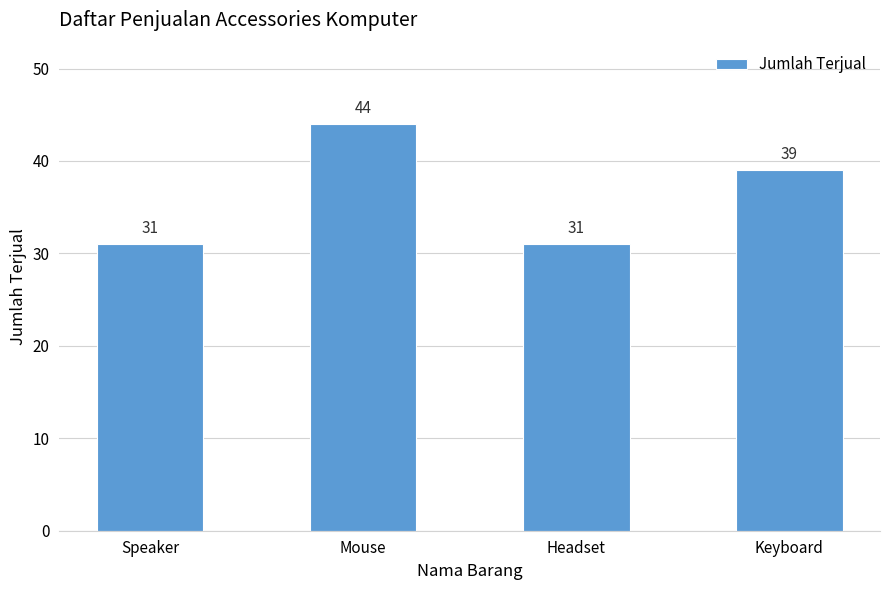

Count the number of categories in the chart.

4